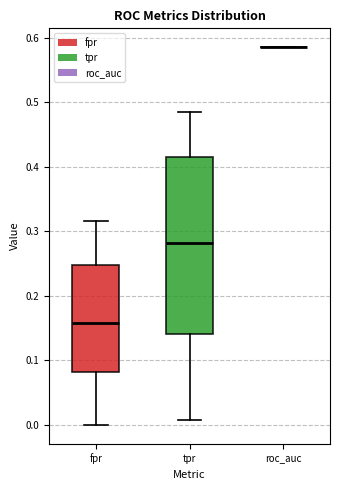

Reading left to right, read every box against the y-axis: the position of its median line, the range the box covers, and the ends of its whiskers. The values are not printed on the chart, so give them approximately, as read against the axis.

fpr: median 0.16, box 0.08 to 0.25, whiskers 0.00 to 0.32
tpr: median 0.28, box 0.14 to 0.42, whiskers 0.01 to 0.49
roc_auc: box collapsed to a line at 0.59, whiskers 0.59 to 0.59